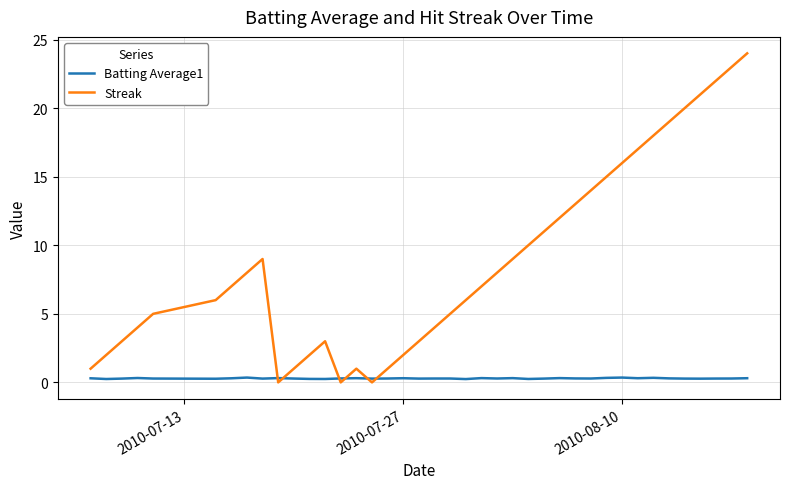

List the series in order of their overall mean, highest first.

Streak, Batting Average1